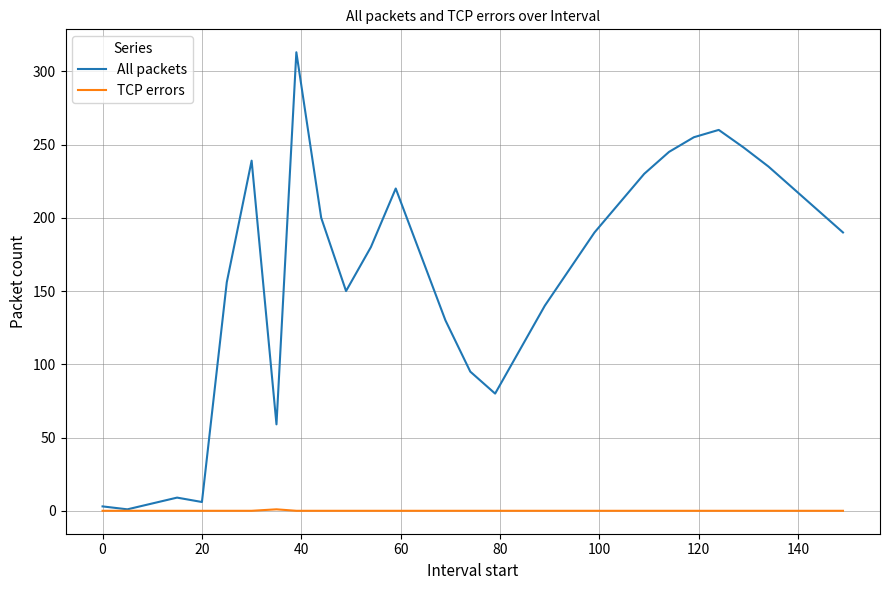

Rank the series by their maximum value, from lowest to highest.

TCP errors, All packets